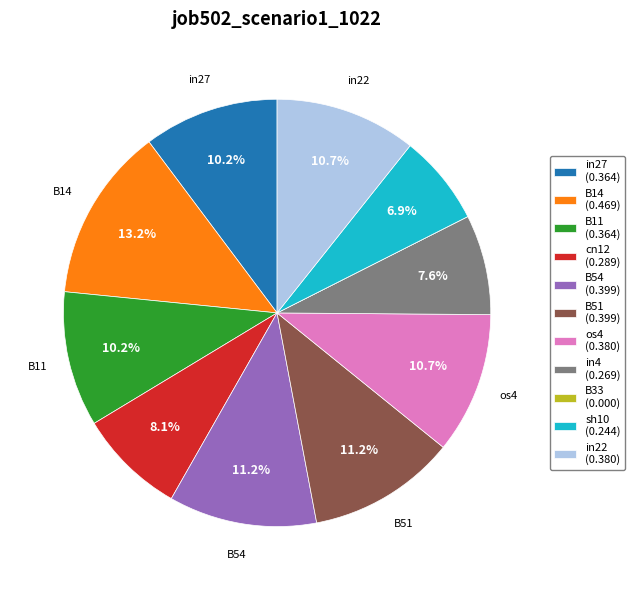

To the nearest percent, what portion does sh10 represent?

7%